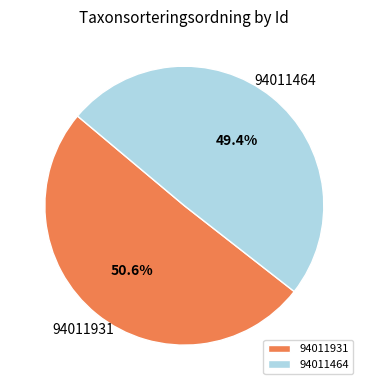

Rank the categories by value from lowest to highest.

94011464, 94011931